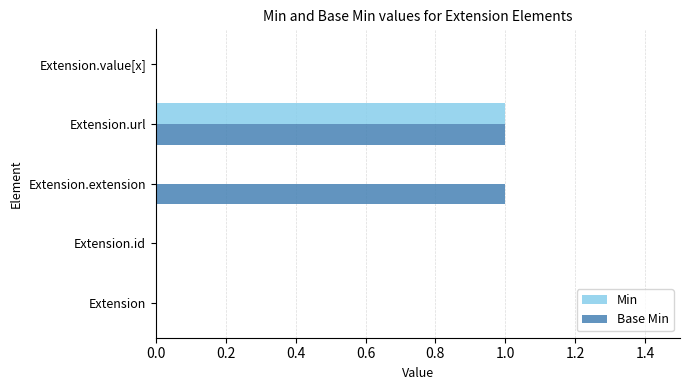

Which series has the largest total across all categories?

Base Min